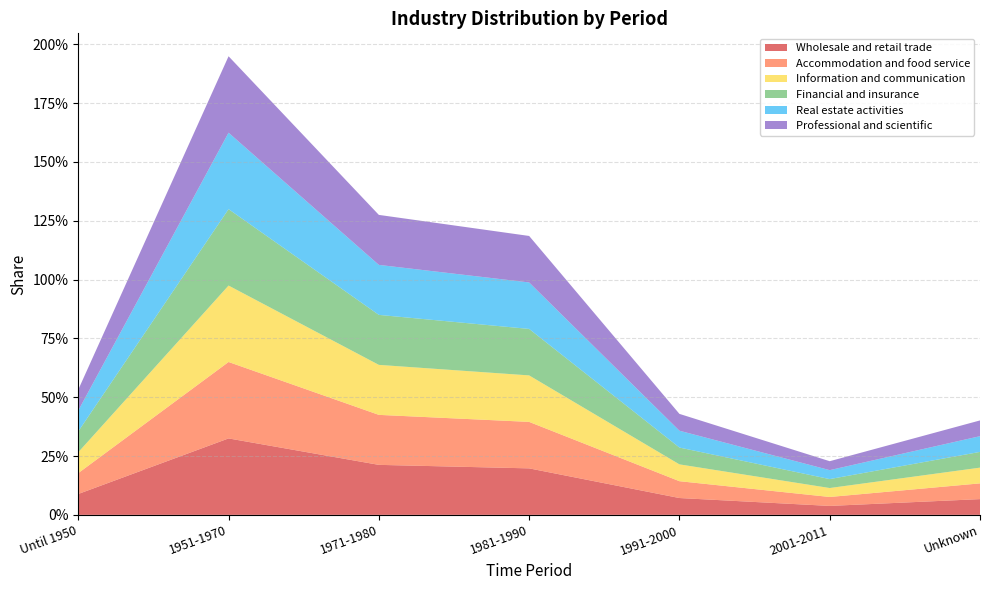

Reading left to right, list all the values displayed in this chart.

Wholesale and retail trade: 0.1	0.3	0.2	0.2	0.1	0.0	0.1
Accommodation and food service: 0.1	0.3	0.2	0.2	0.1	0.0	0.1
Information and communication: 0.1	0.3	0.2	0.2	0.1	0.0	0.1
Financial and insurance: 0.1	0.3	0.2	0.2	0.1	0.0	0.1
Real estate activities: 0.1	0.3	0.2	0.2	0.1	0.0	0.1
Professional and scientific: 0.1	0.3	0.2	0.2	0.1	0.0	0.1